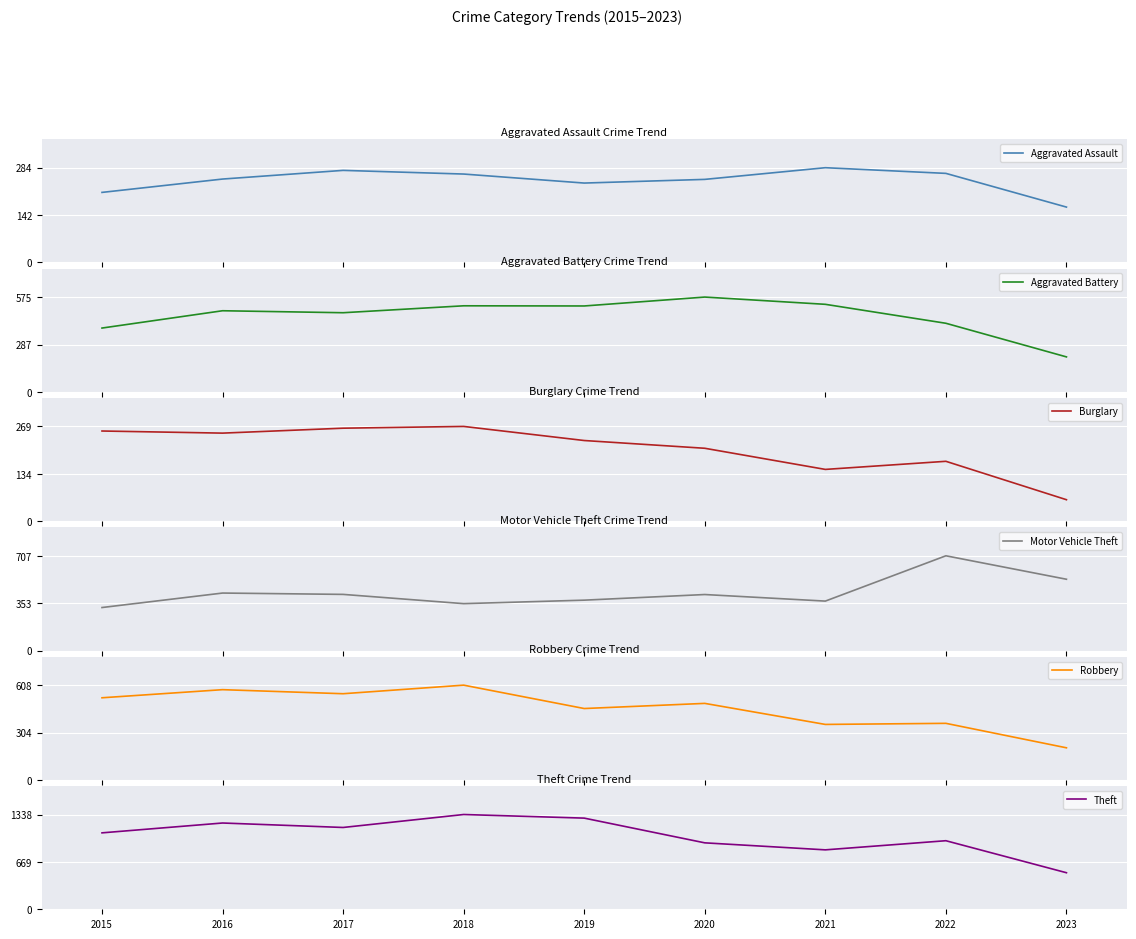

What is the difference between the maximum and minimum values in the Burglary series?

208